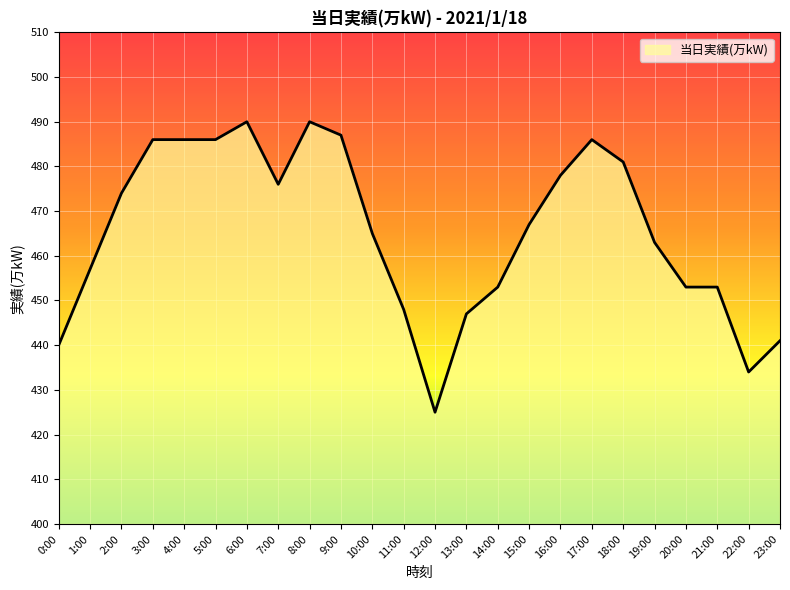

What is the maximum value shown in the chart?

490